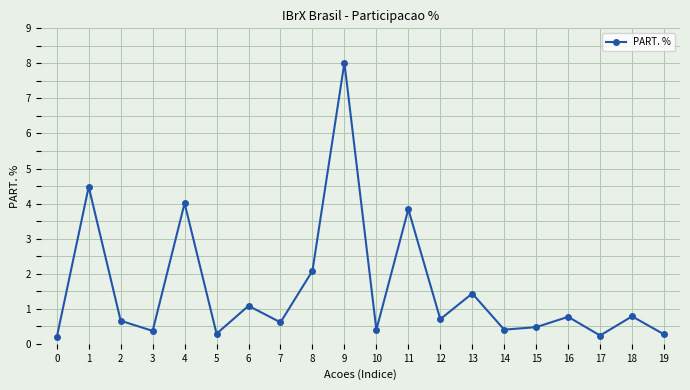

Is it true that the value at 6 is 0.7?

False